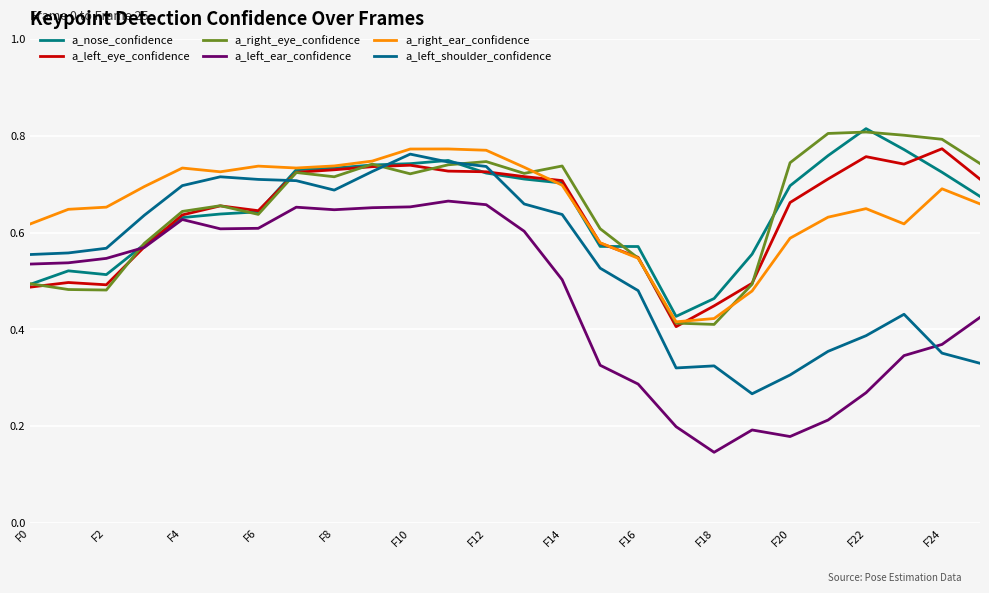

In a_left_eye_confidence, how many points are higher than both neighbors (excluding endpoints)?

5